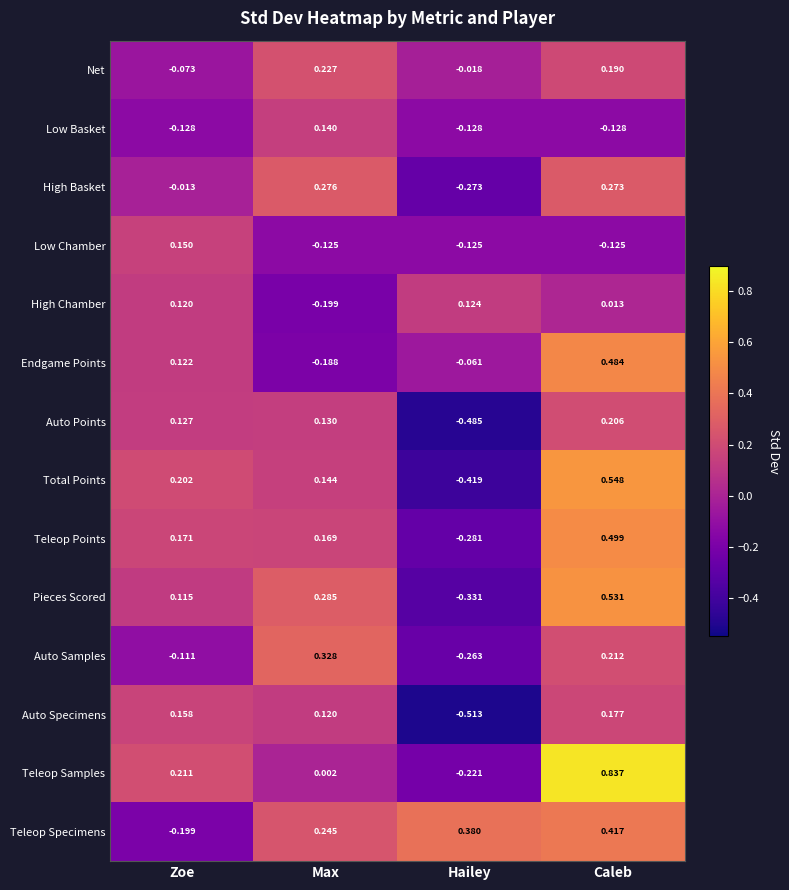

Count the number of data series in this chart.

14